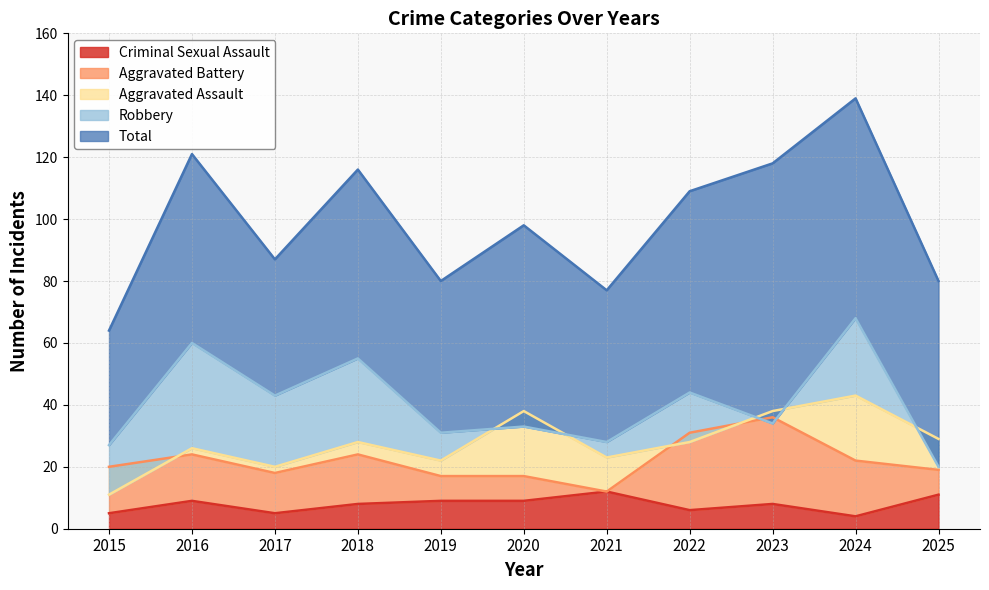

How many lines are shown in the chart?

5